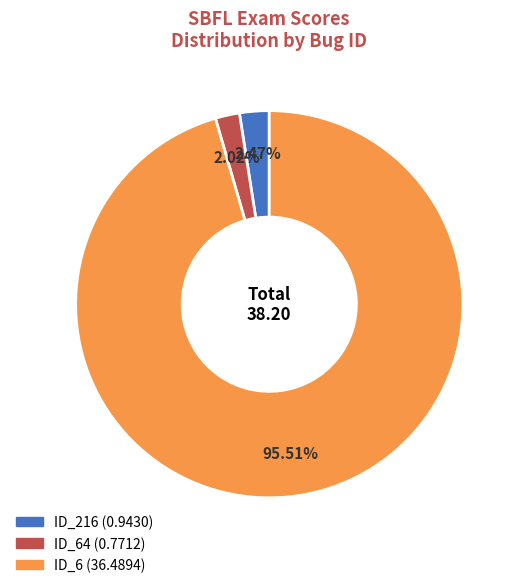

Count the number of slices in the pie.

3